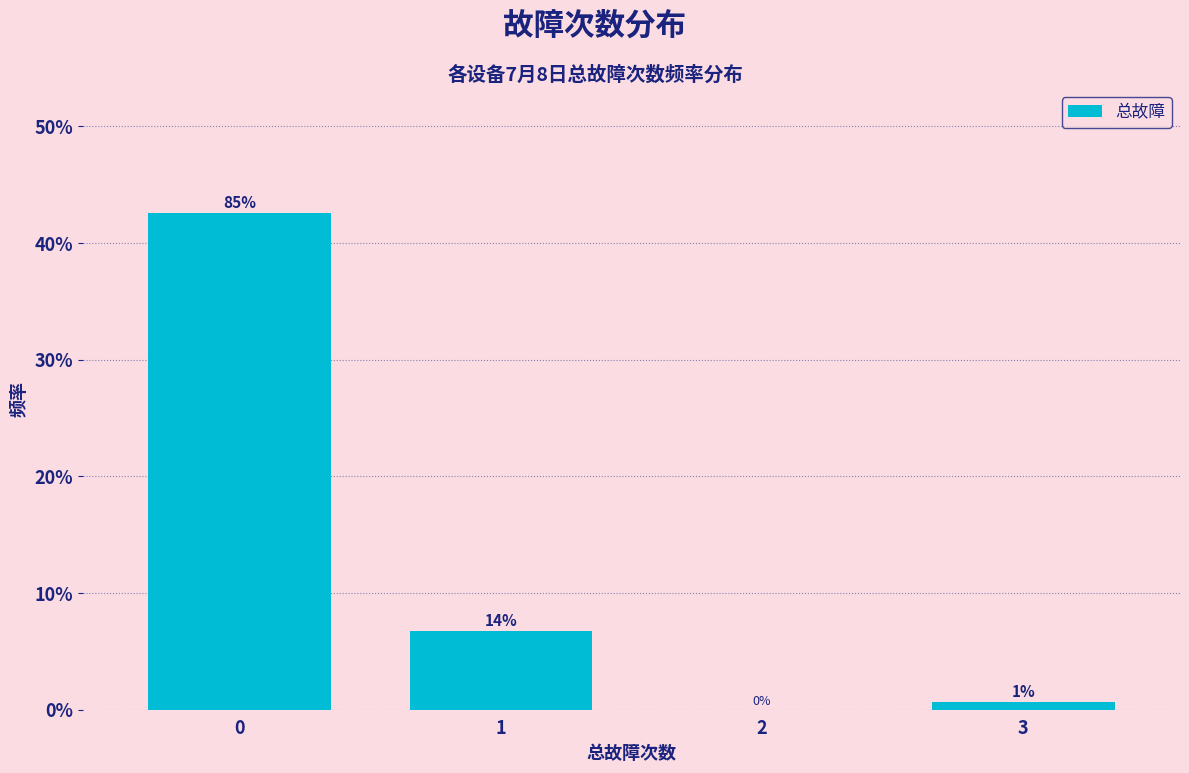

Are the bars horizontal?

No